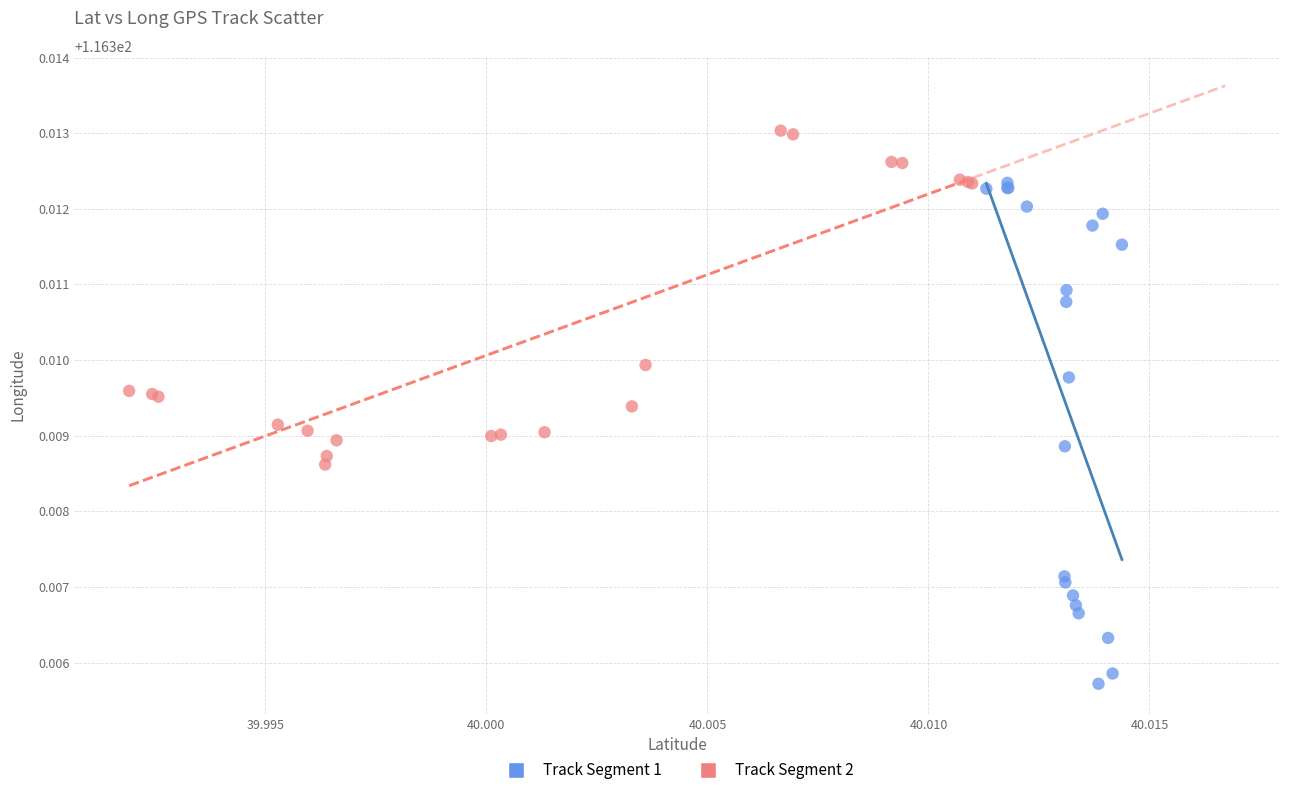

Which series contains the lowest Y value?

Track Segment 1